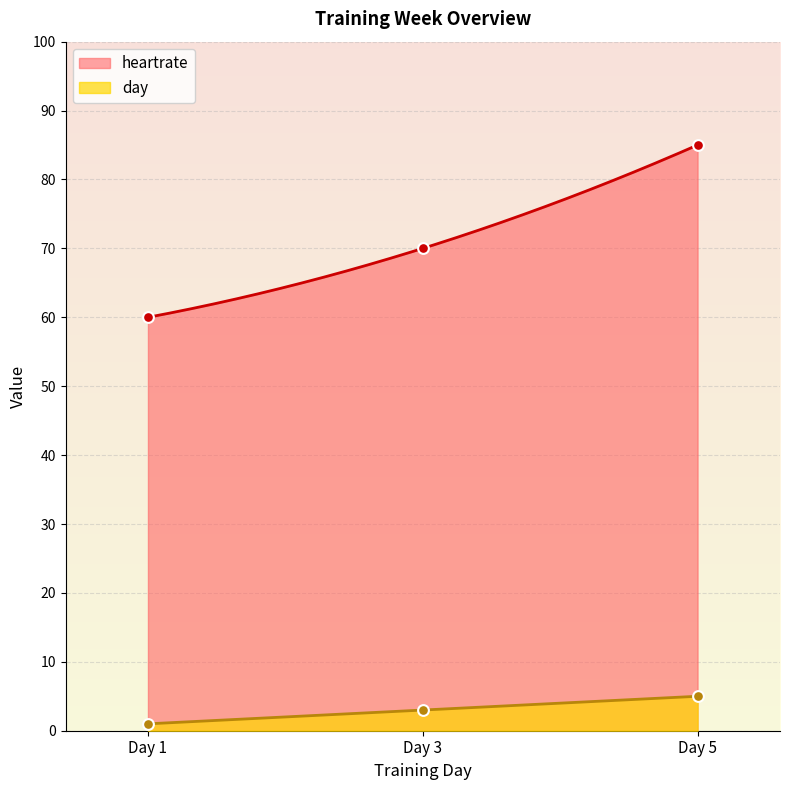

What is the total value across all series at Day 5?

90